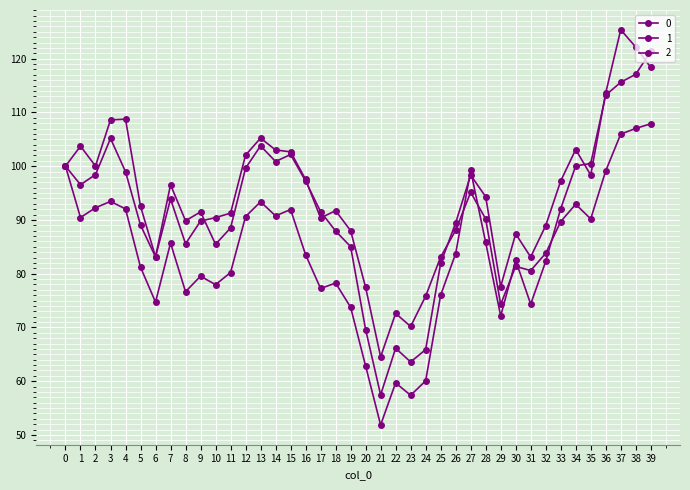

How many times do 0 and 2 cross each other?

5